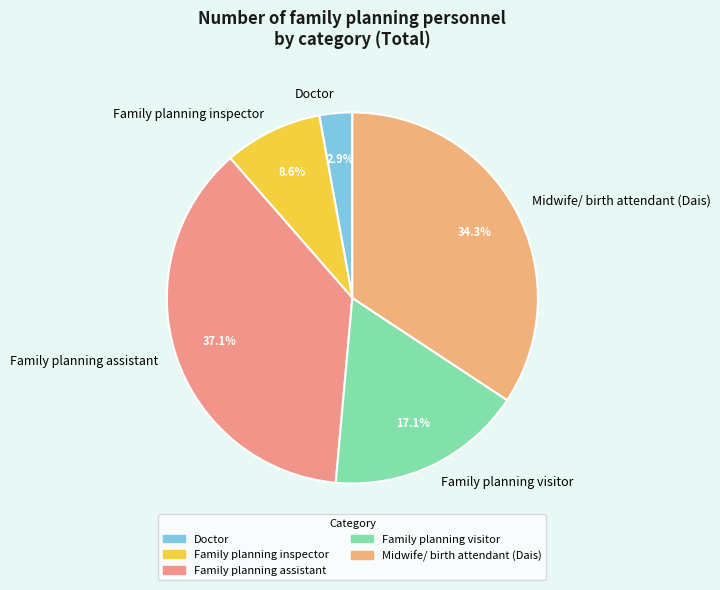

Count the number of slices in the pie.

5